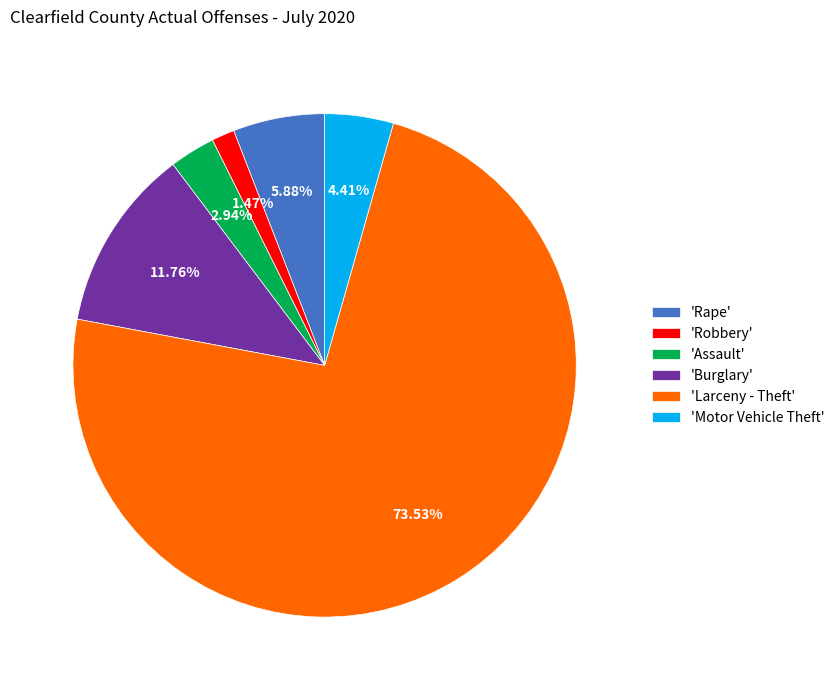

Does any single category account for the majority?

Yes